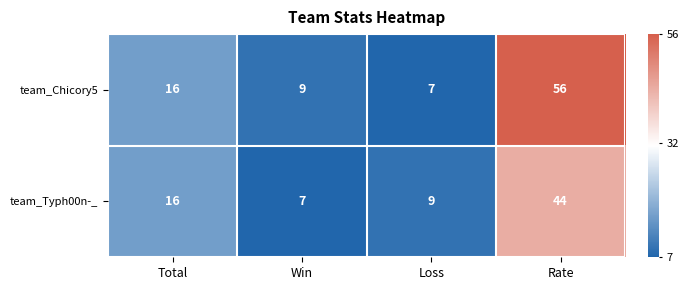

What is the greatest value displayed?

56